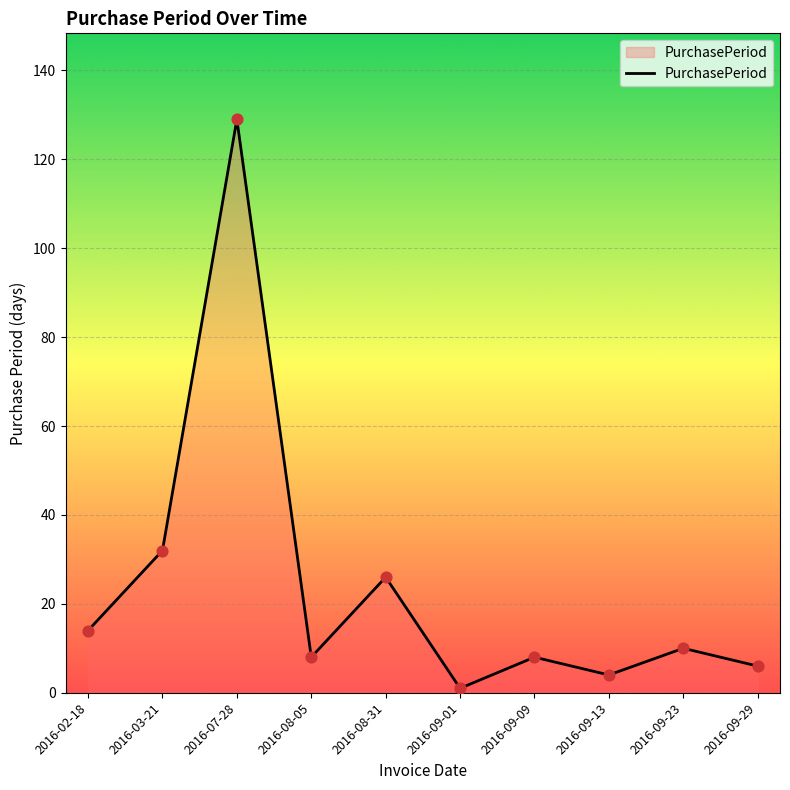

Between 2016-03-21 and 2016-08-05, which is larger?

2016-03-21